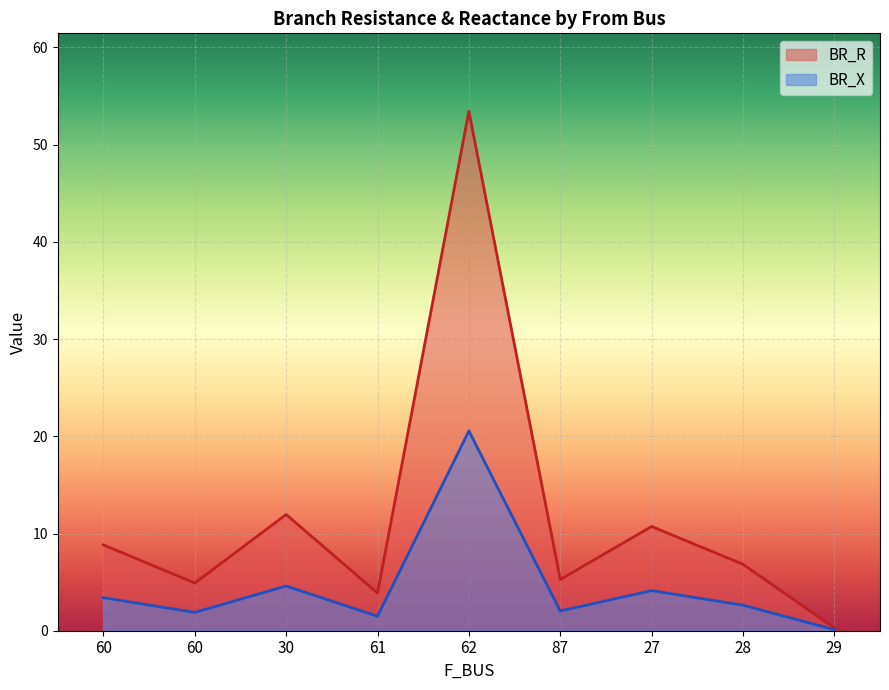

Does the chart display data point markers on the line(s)?

No